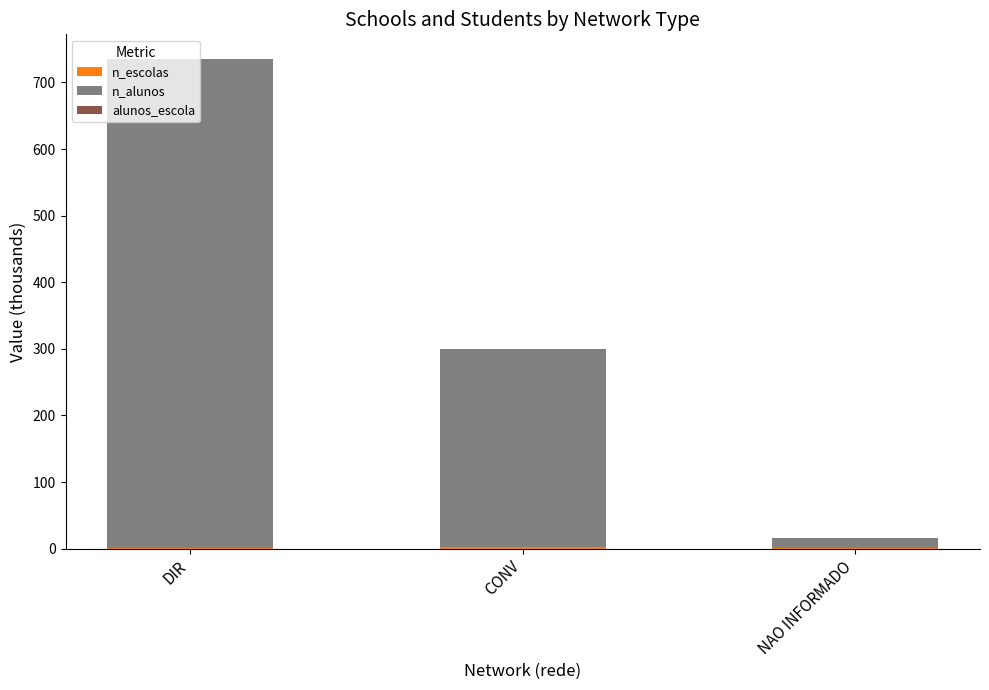

At which category is the sum across all series the highest?

DIR